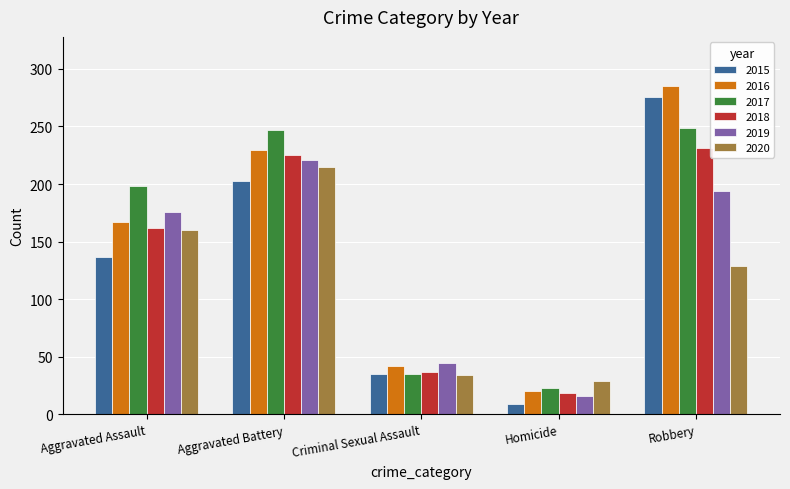

The value of 2015 at Robbery is 276. True or false?

True